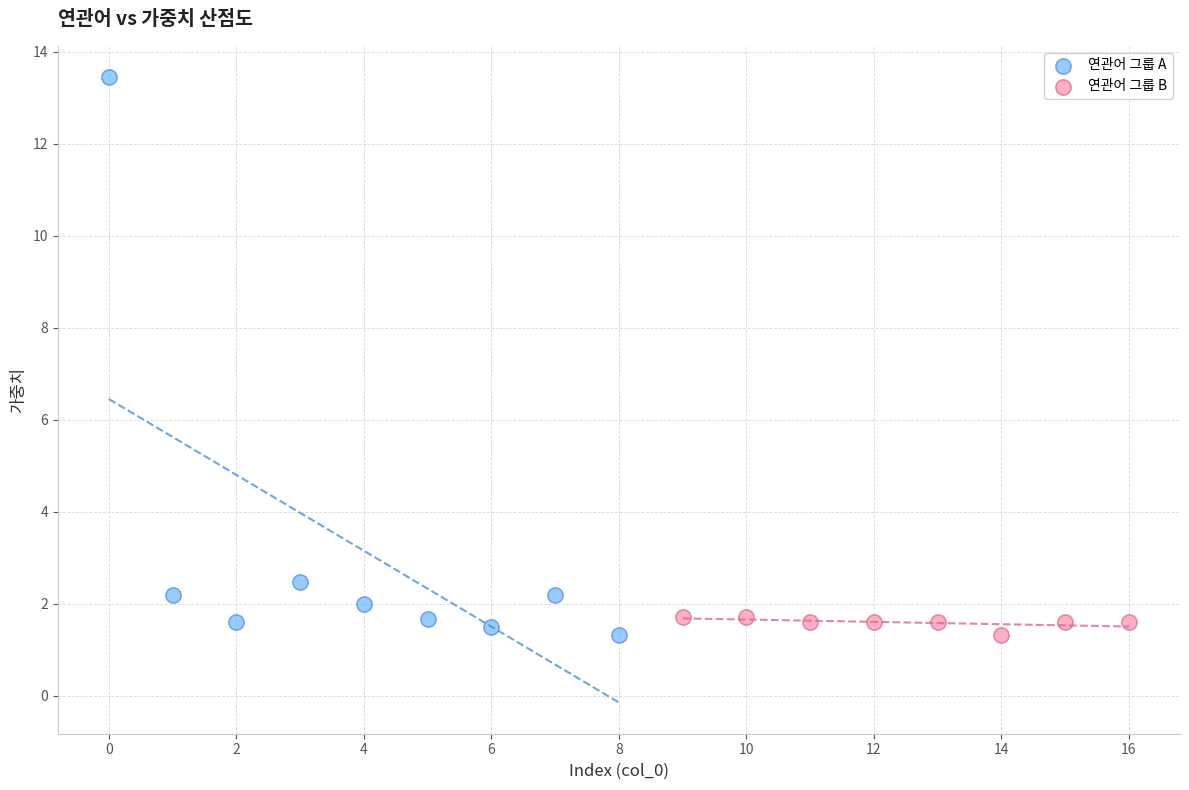

Which series reaches the maximum Y coordinate?

연관어 그룹 A